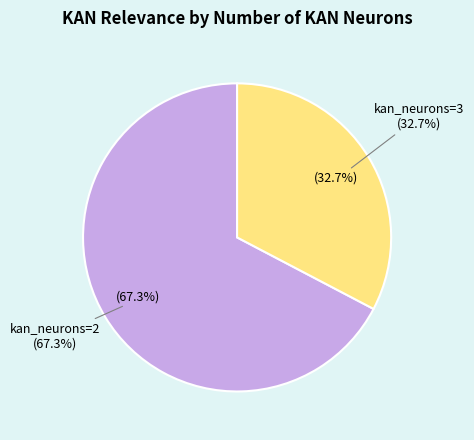

Do kan_neurons=2 and kan_neurons=3 together represent more than half of the pie?

Yes